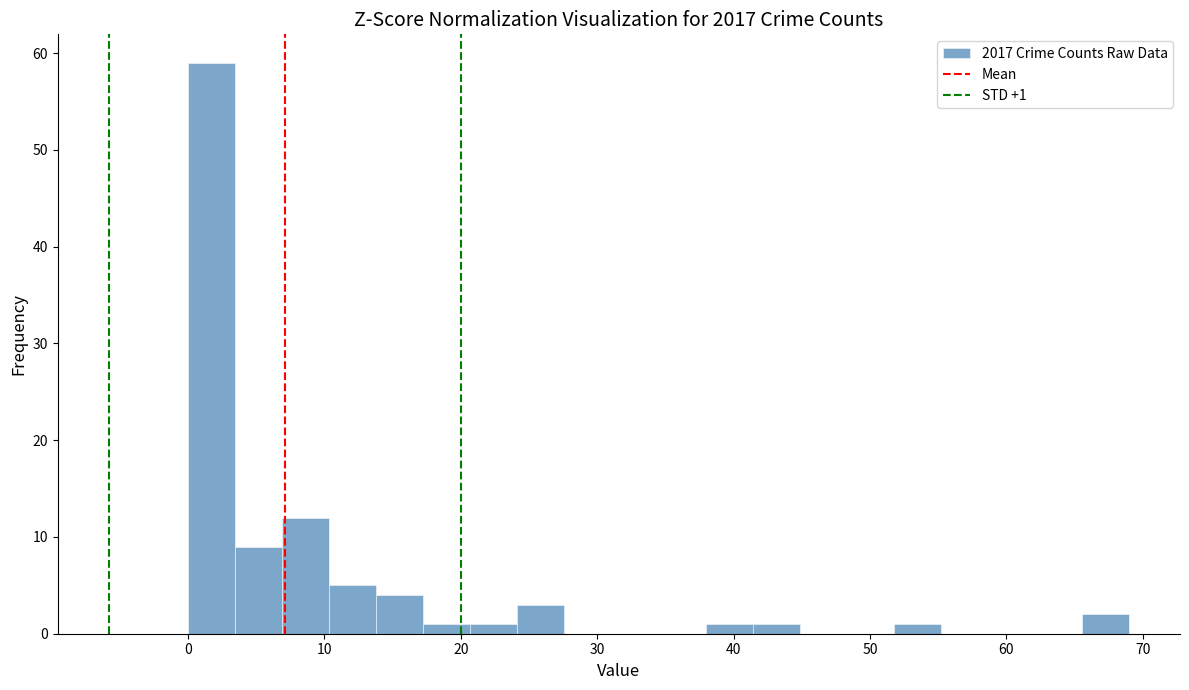

Read against the x-axis, roughly where is the centre of the tallest bar?

2